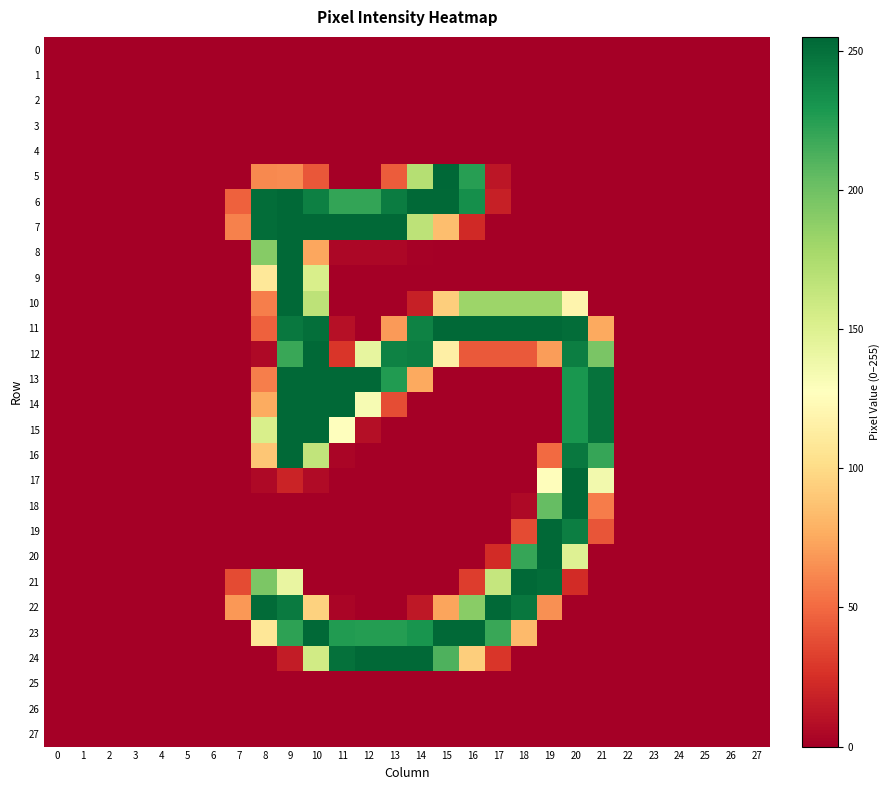

What is the maximum value shown in the chart?

255